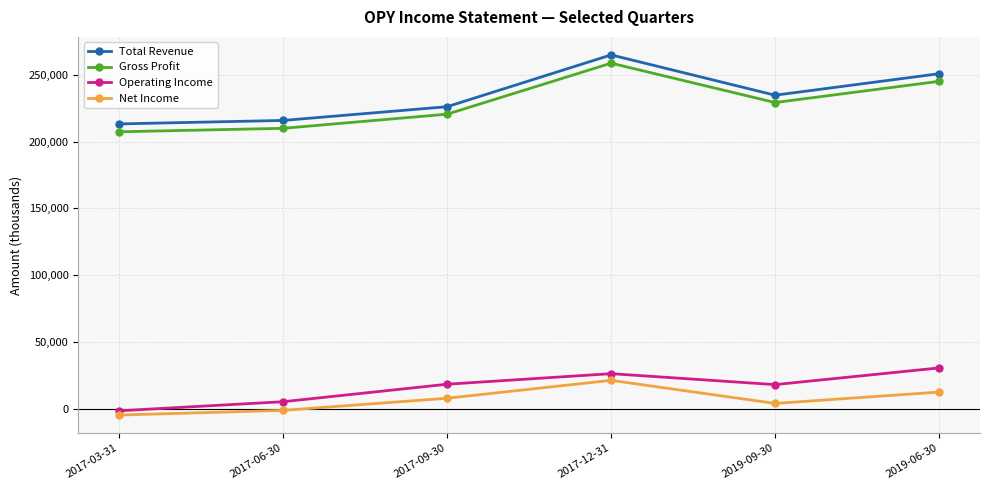

True or false: Operating Income and Net Income cross at least once.

False